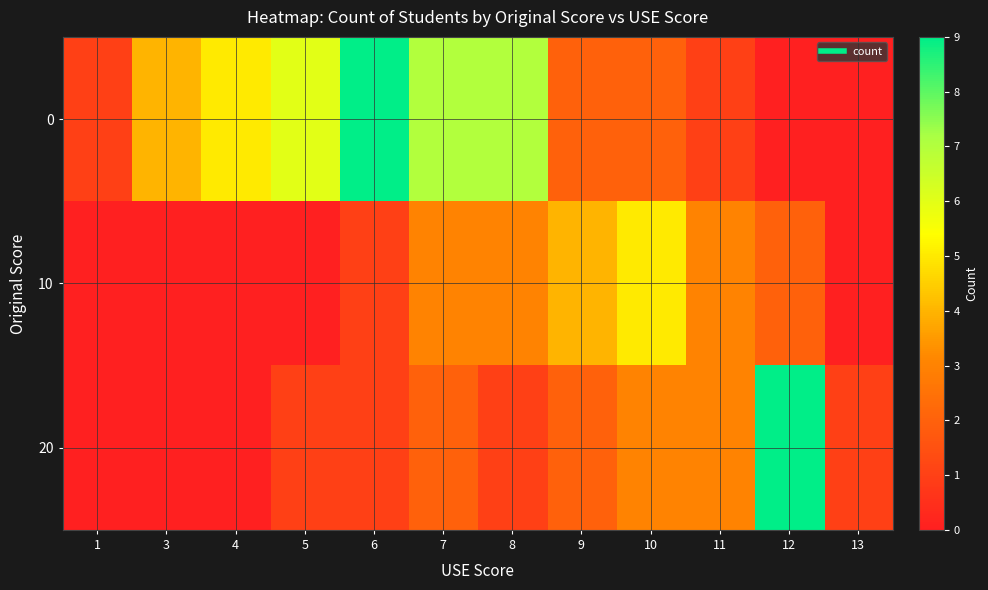

What is the spread (max minus min) of values at 3?

4